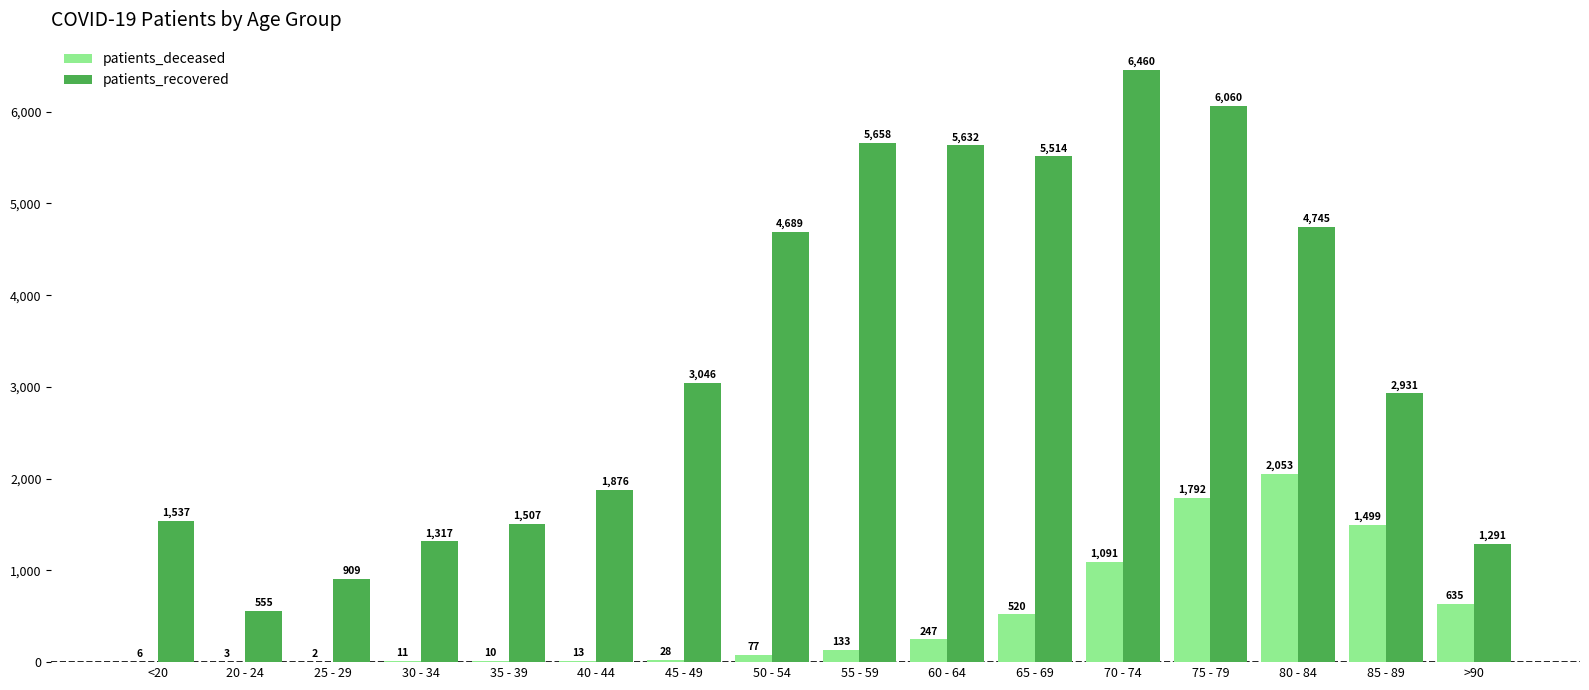

At which category is the sum across all series the highest?

75 - 79